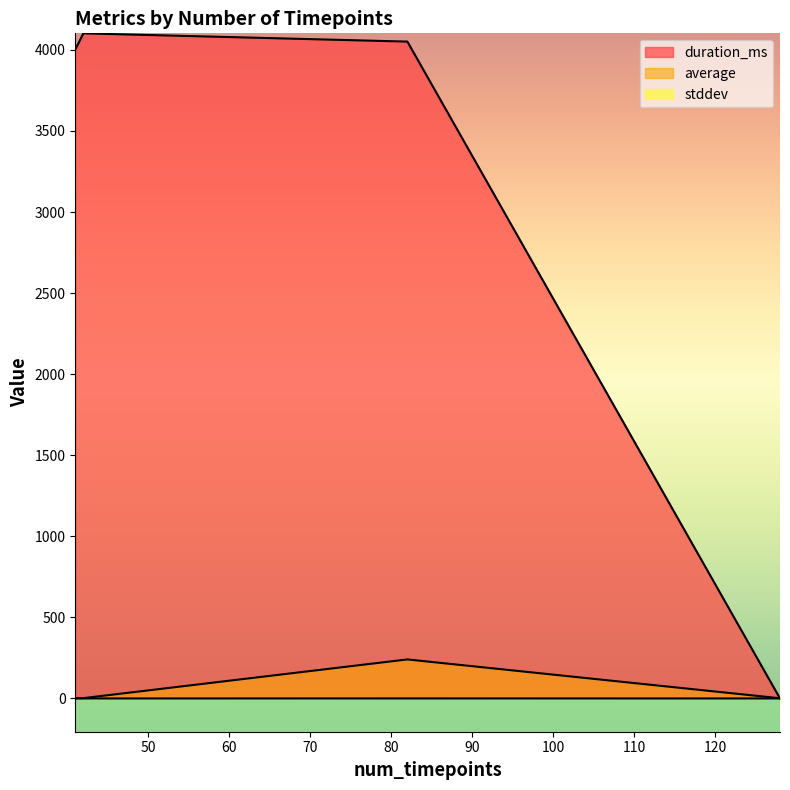

What is the sum of all duration_ms values?

12155.0